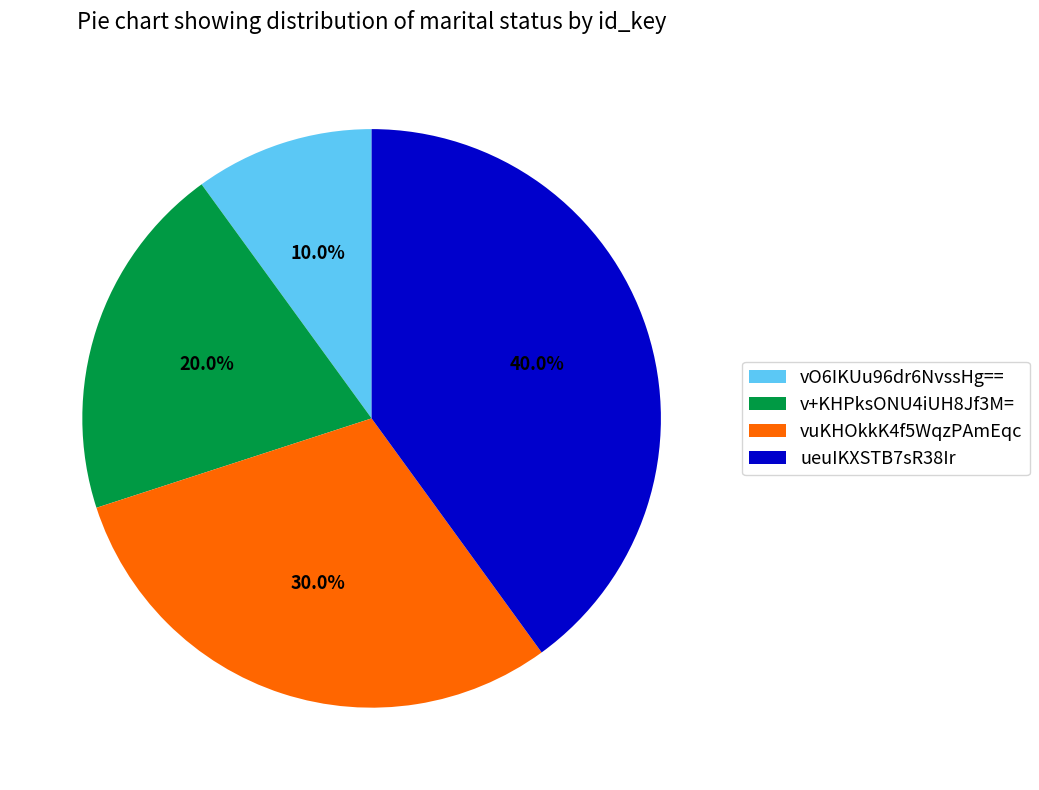

The v+KHPksONU4iUH8Jf3M= slice represents 20% of the pie. True or false?

True